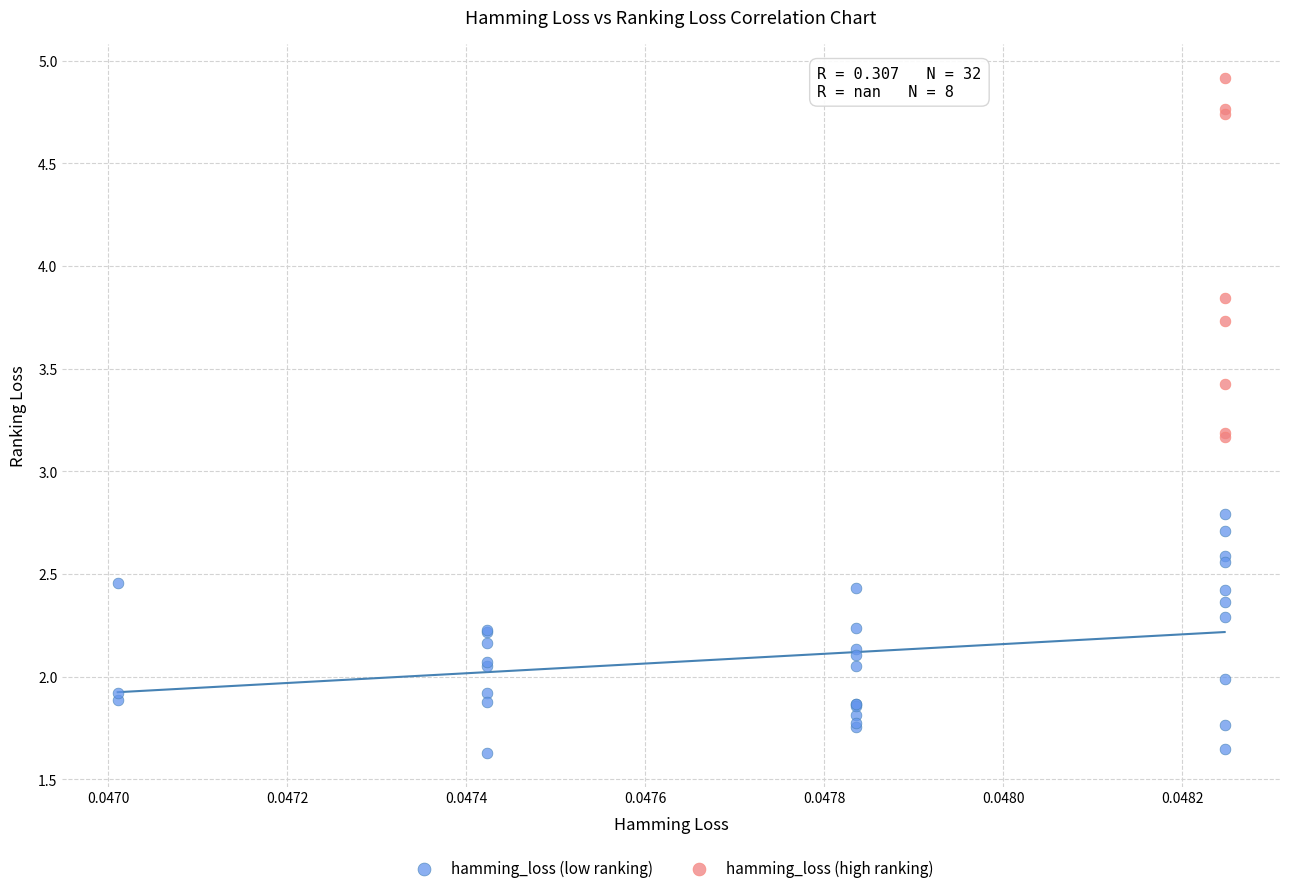

Which series contains the lowest Y value?

hamming_loss (low ranking)